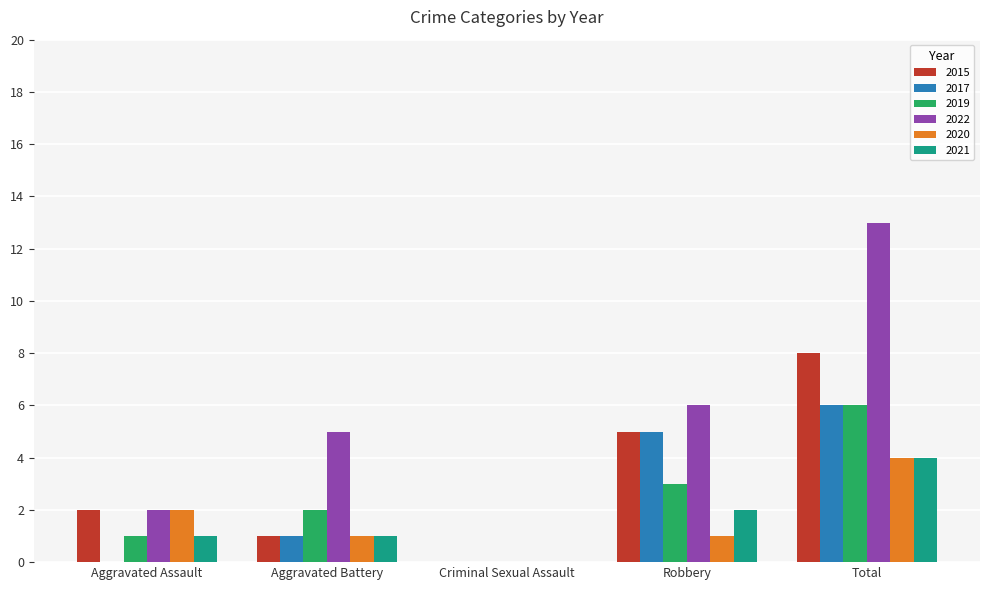

What is the approximate value of 2020 at Robbery?

1